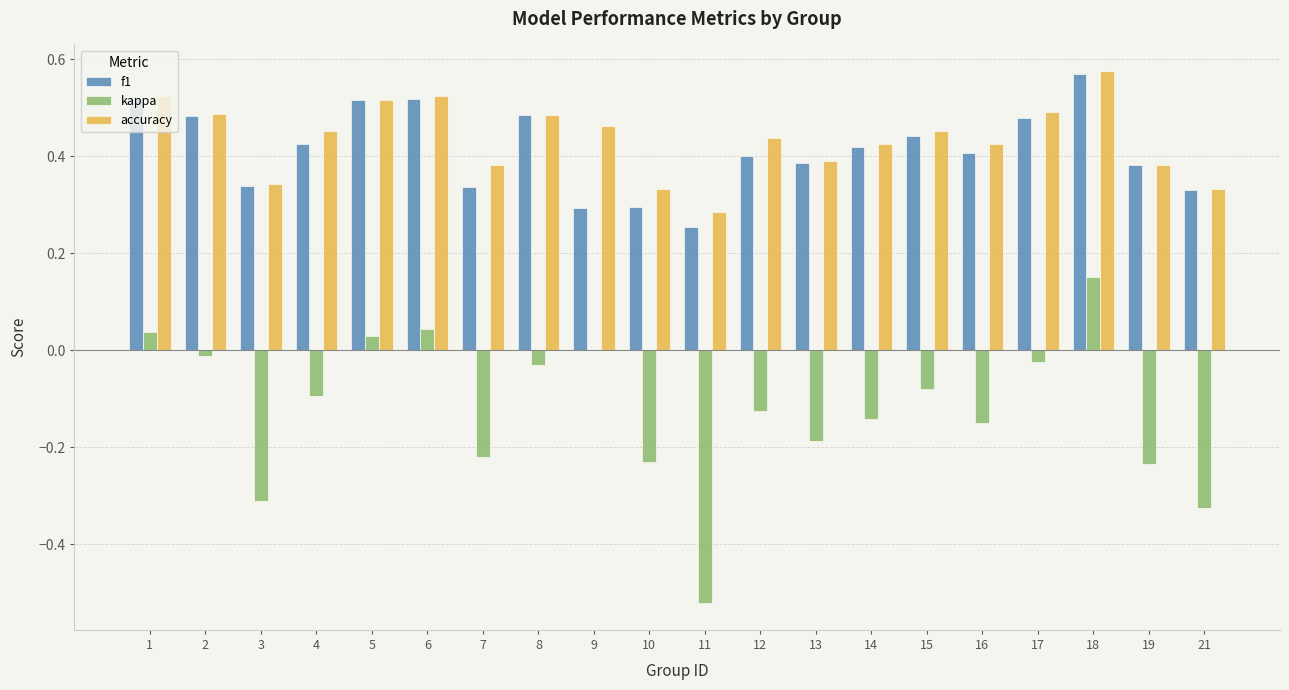

The value of f1 at 9 is 0.5. True or false?

False